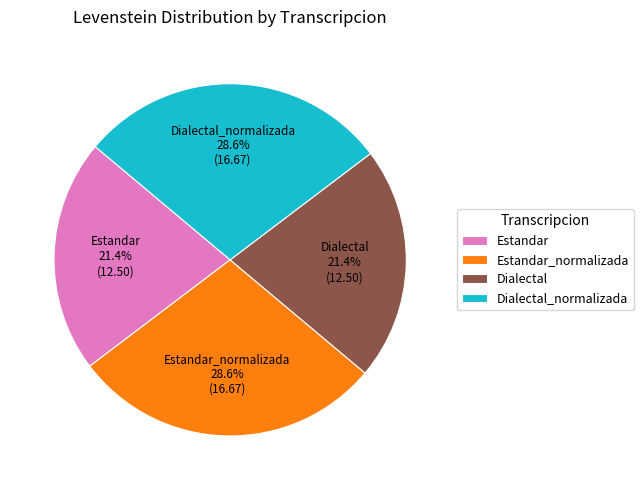

What percentage is NOT represented by Dialectal?

78.6%